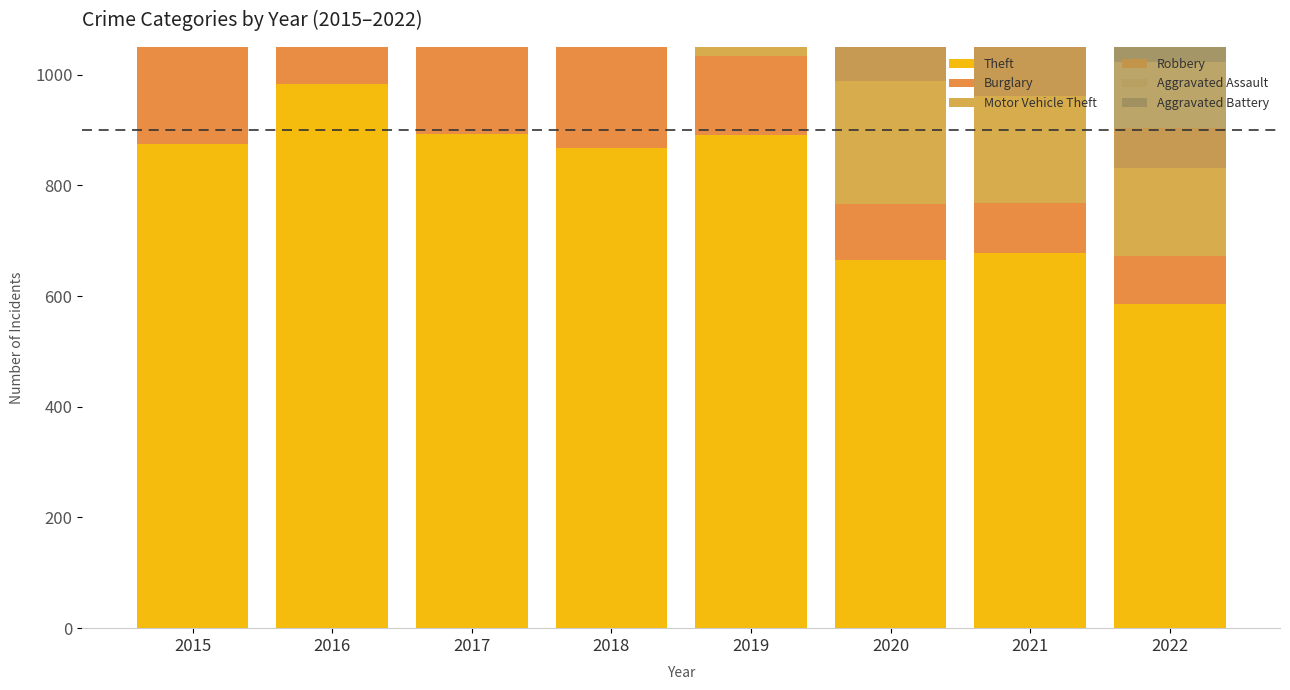

At which label does Theft first exceed 874?

2016